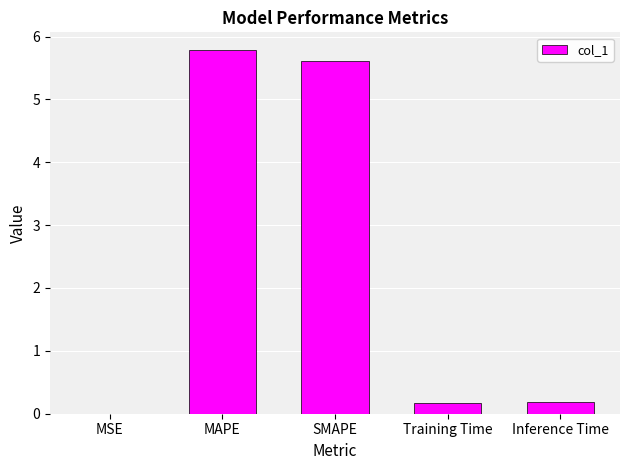

The value at SMAPE is 3.3. True or false?

False